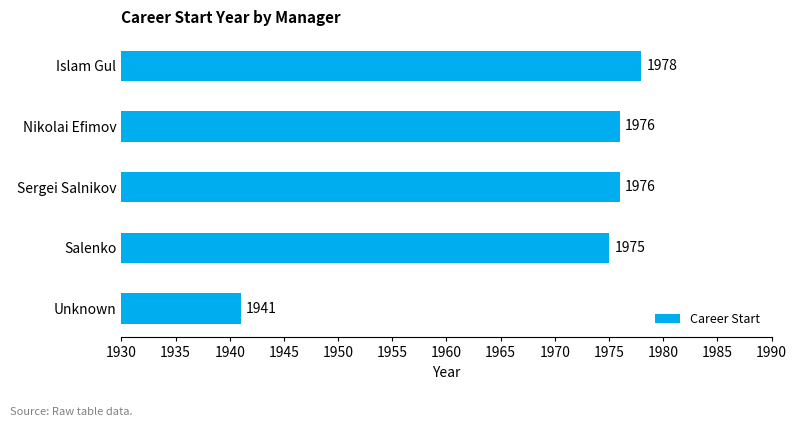

Reading bottom to top, what are all the values shown in this chart?

Unknown=1941	Salenko=1975	Sergei Salnikov=1976	Nikolai Efimov=1976	Islam Gul=1978